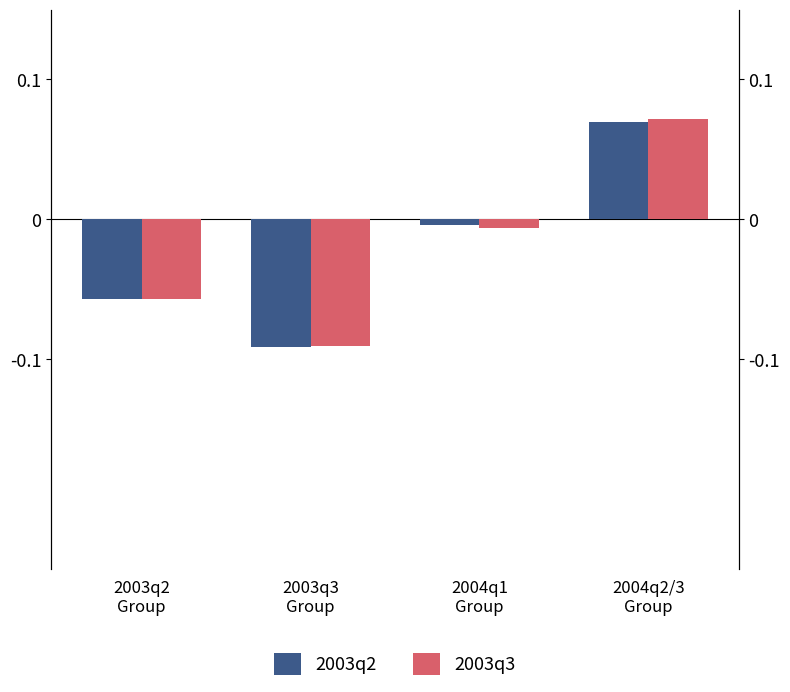

What are all the series names shown in the legend?

2003q2, 2003q3